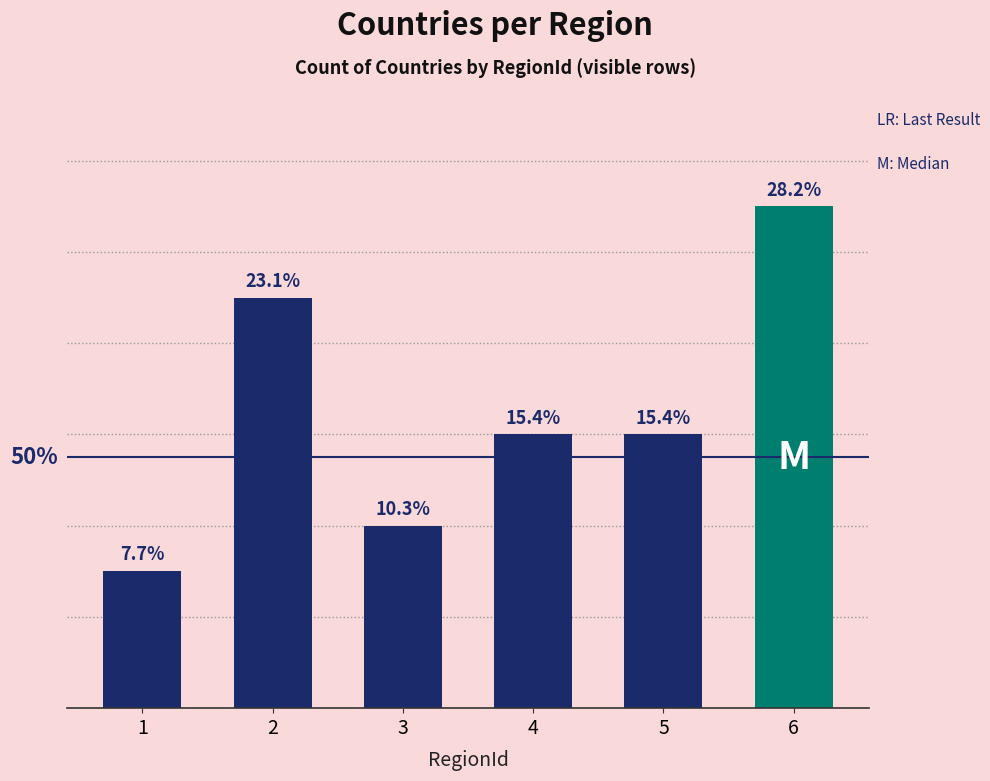

What is the minimum value shown in the chart?

3